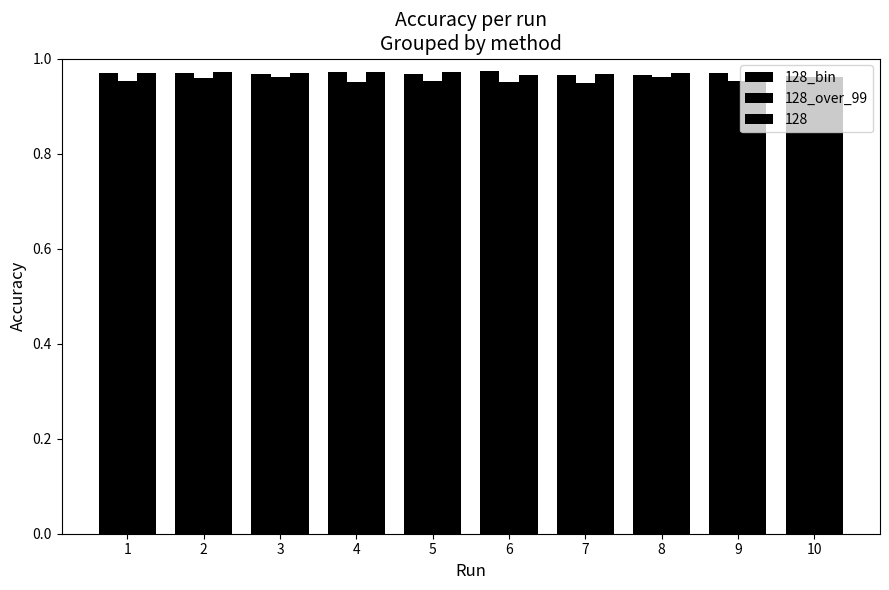

What value does the 128_bin series have at 6?

1.0